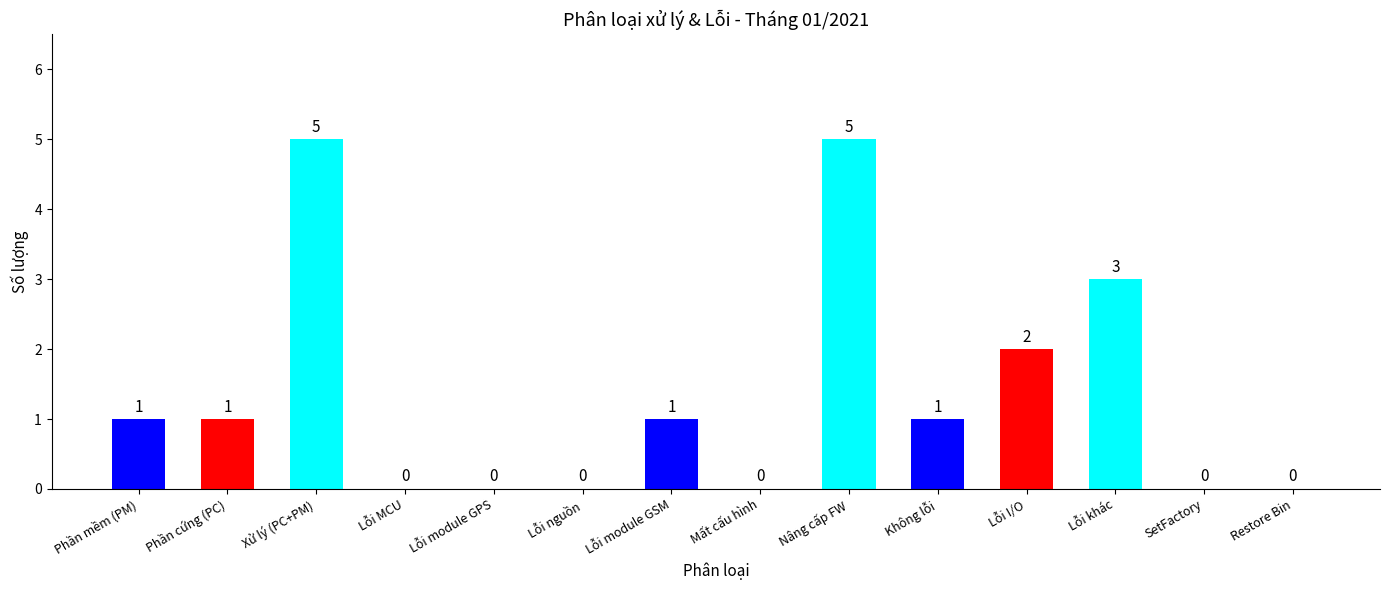

The value at Không lỗi is 2. True or false?

False